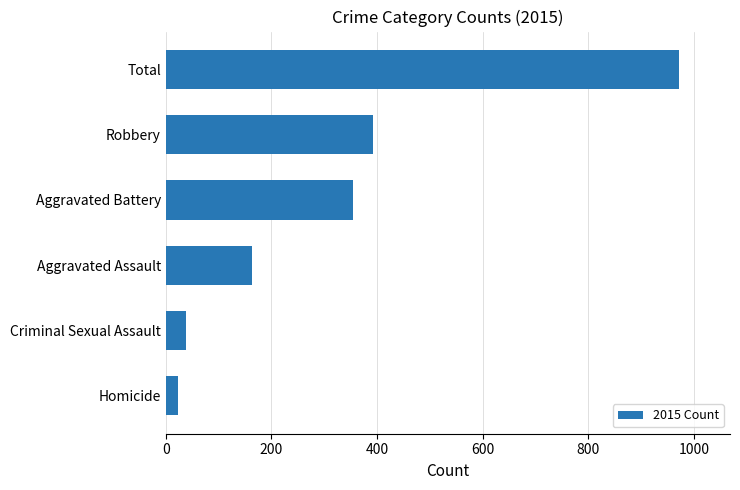

What is the average value?

324